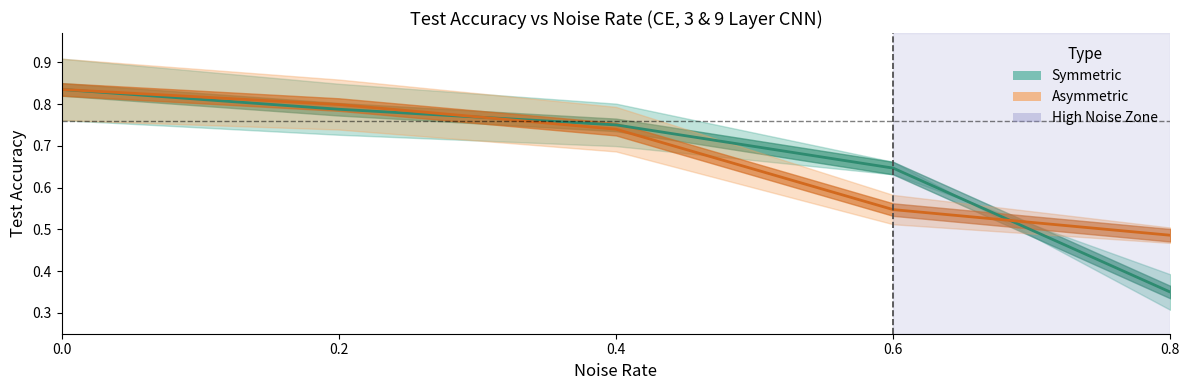

What is the maximum value for Asymmetric (Estimate based on partial data)?

0.8